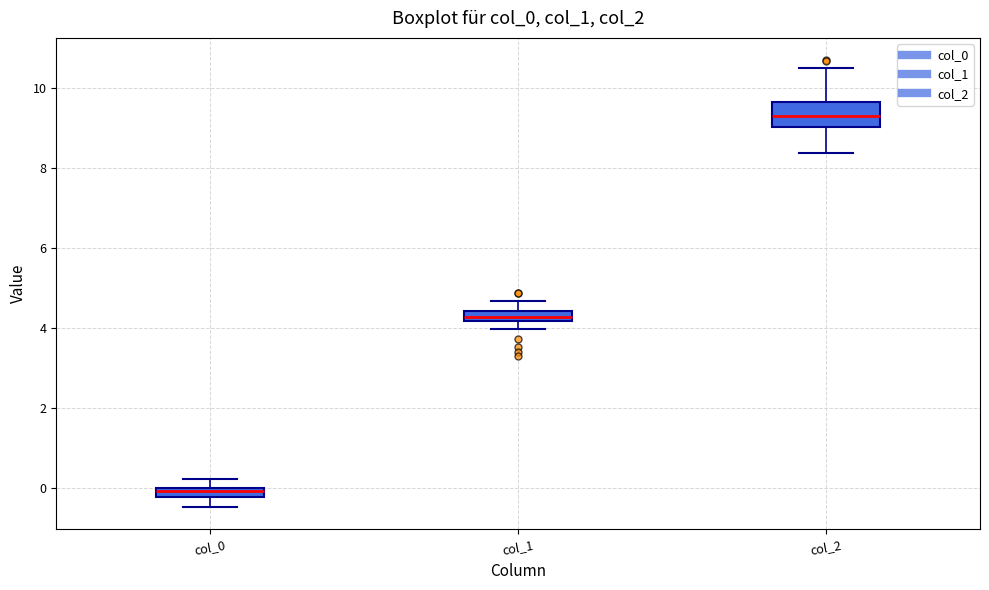

Where does the lower whisker of the box for col_1 end on the y-axis? The values are not printed on the chart, so give them approximately, as read against the axis.

4.0